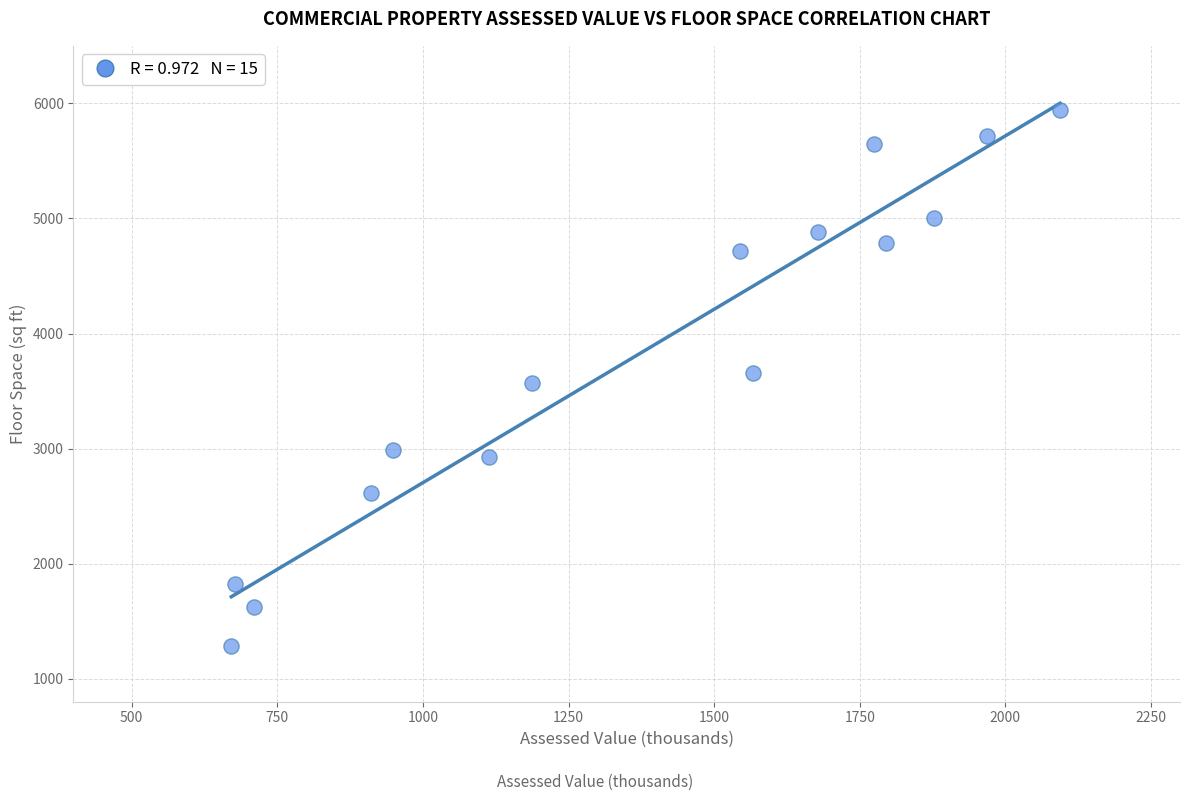

What is the range of X values (max minus min)?

1423